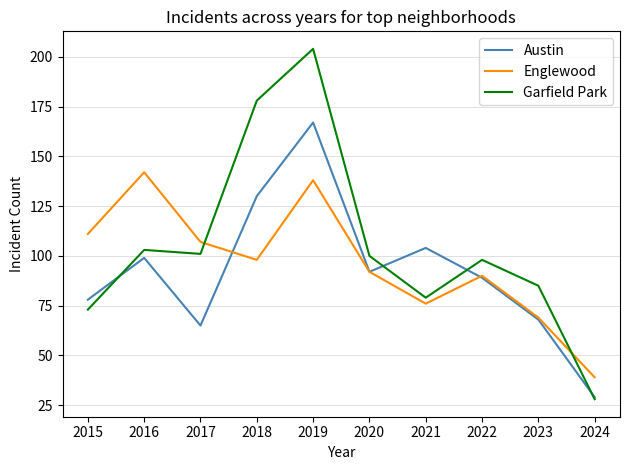

Which category has the lowest value in the Austin series?

2024